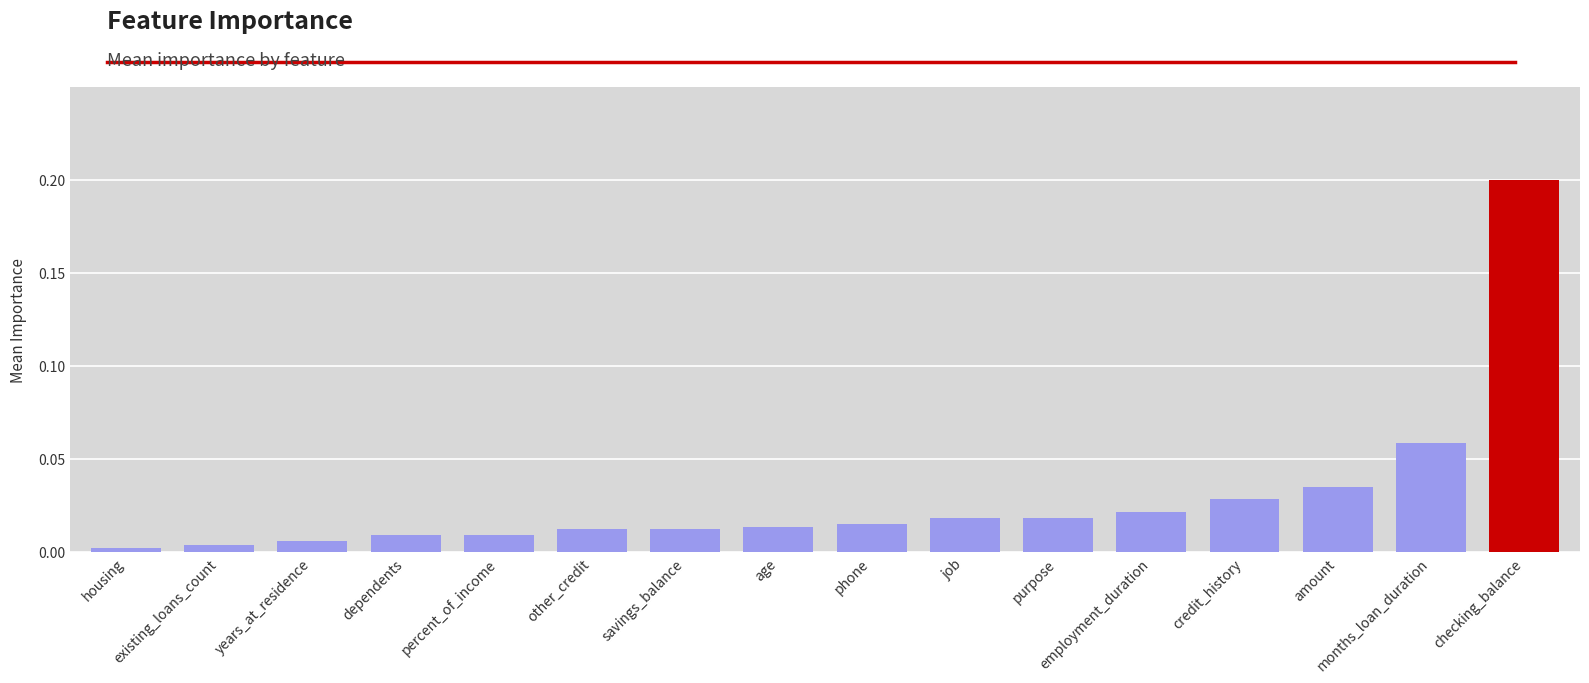

What is the label of the 11th bar from the right?

other_credit